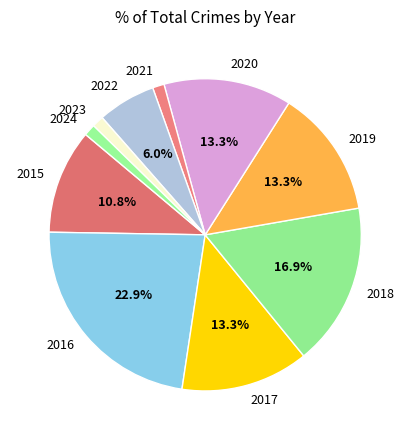

Does any single category account for the majority?

No